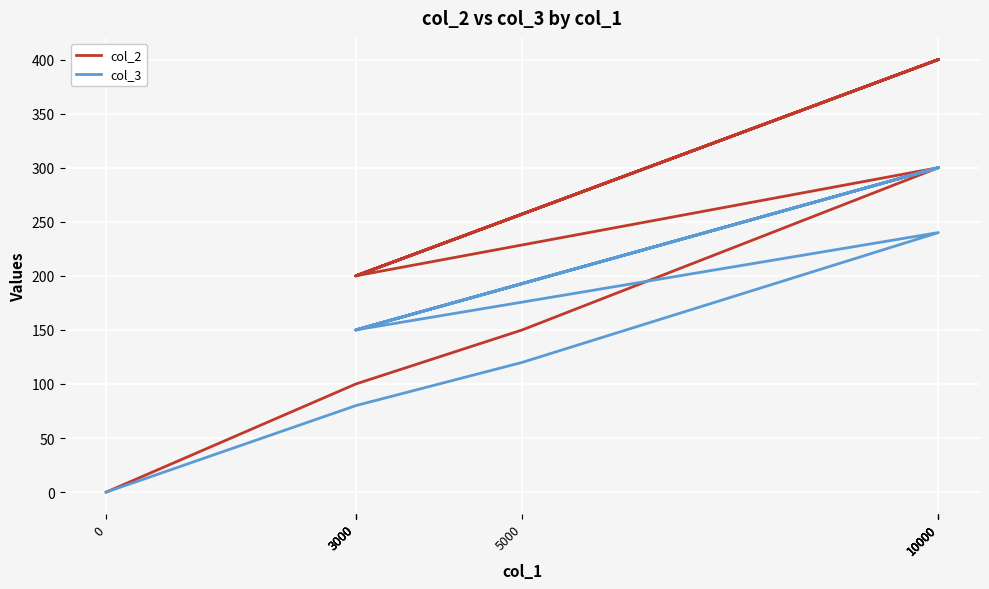

True or false: col_2 has more than 2 interior local peaks.

True